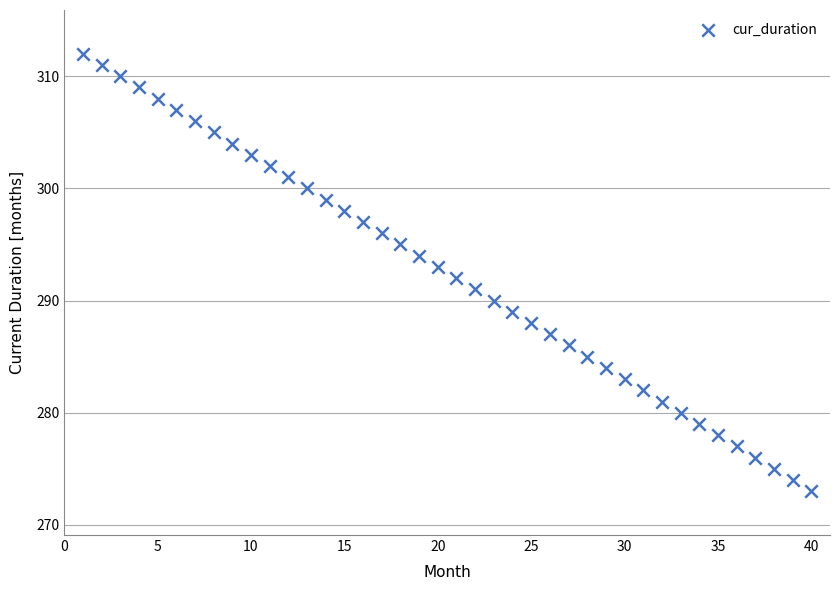

What is the range of X values (max minus min)?

39